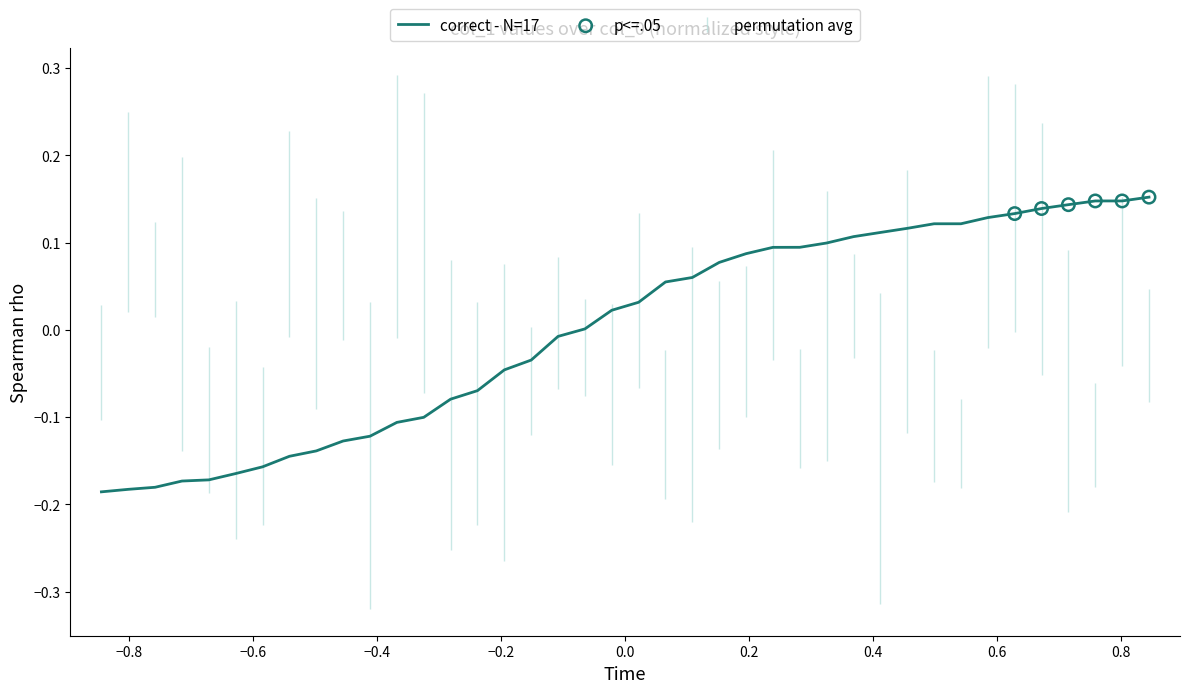

What is the difference between the maximum and minimum values?

0.3